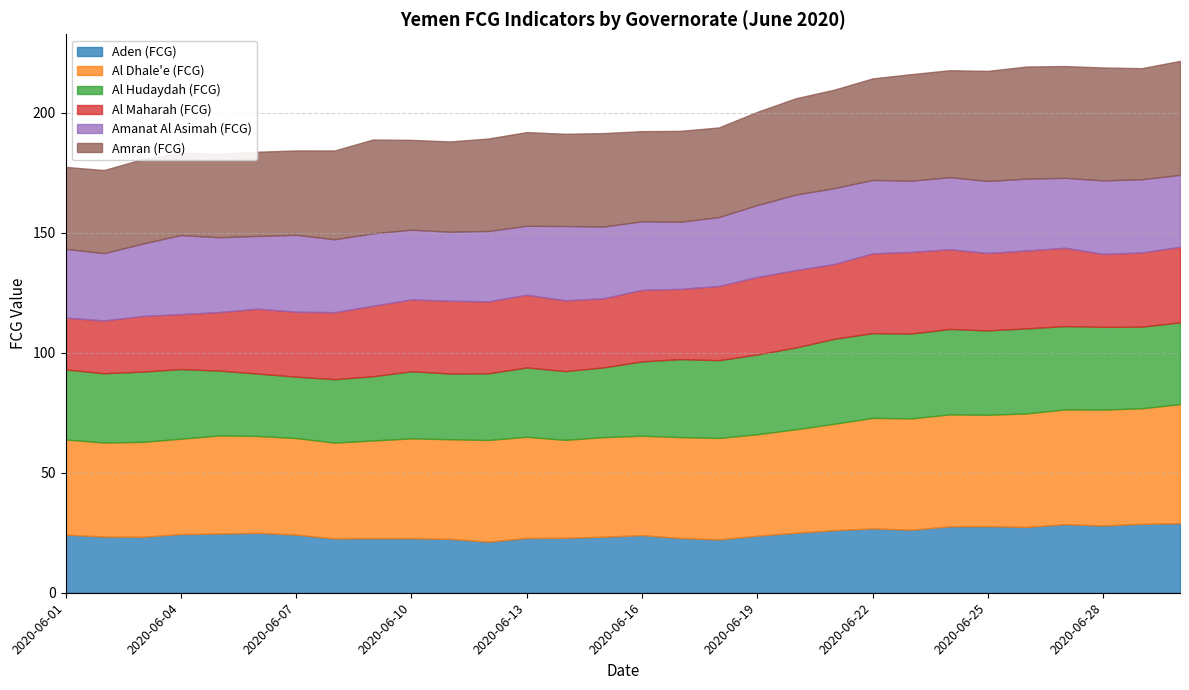

What is the difference between the maximum and minimum values in the Amran (FCG) series?

13.4